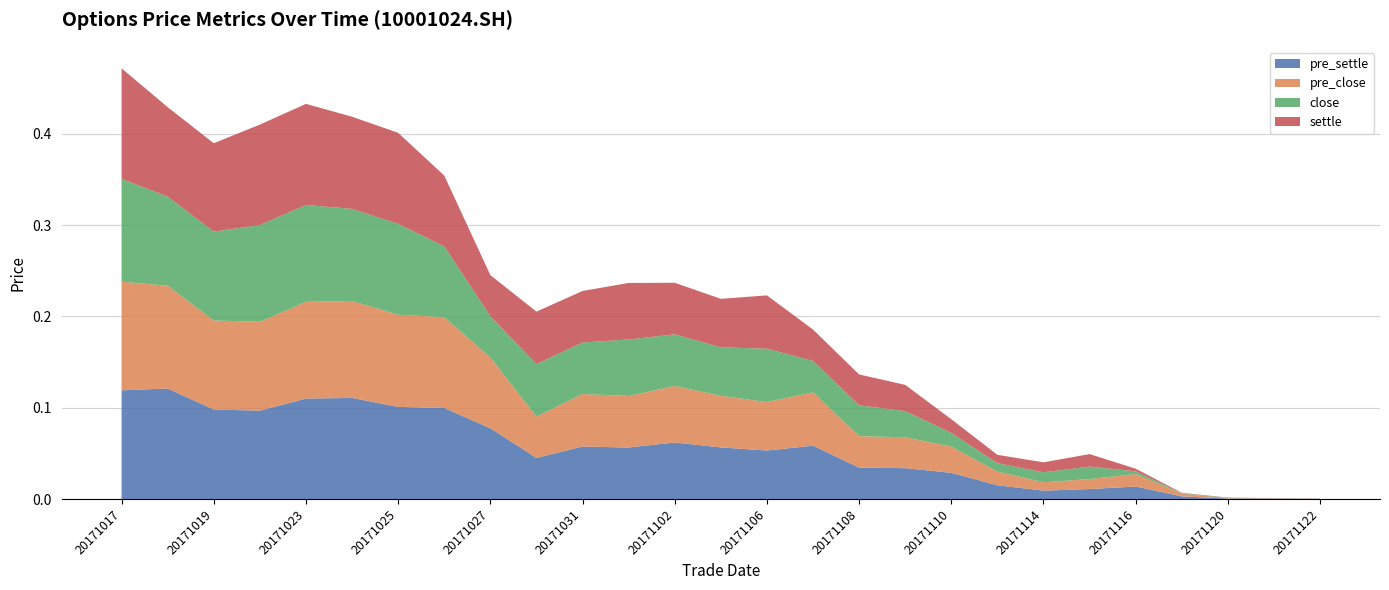

Reading left to right, transcribe all the data shown in this chart.

pre_settle: 20171017=0.1	20171018=0.1	20171019=0.1	20171020=0.1	20171023=0.1	20171024=0.1	20171025=0.1	20171026=0.1	20171027=0.1	20171030=0.0	20171031=0.1	20171101=0.1	20171102=0.1	20171103=0.1	20171106=0.1	20171107=0.1	20171108=0.0	20171109=0.0	20171110=0.0	20171113=0.0	20171114=0.0	20171115=0.0	20171116=0.0	20171117=0.0	20171120=0.0	20171121=0.0	20171122=0.0
pre_close: 20171017=0.1	20171018=0.1	20171019=0.1	20171020=0.1	20171023=0.1	20171024=0.1	20171025=0.1	20171026=0.1	20171027=0.1	20171030=0.0	20171031=0.1	20171101=0.1	20171102=0.1	20171103=0.1	20171106=0.1	20171107=0.1	20171108=0.0	20171109=0.0	20171110=0.0	20171113=0.0	20171114=0.0	20171115=0.0	20171116=0.0	20171117=0.0	20171120=0.0	20171121=0.0	20171122=0.0
close: 20171017=0.1	20171018=0.1	20171019=0.1	20171020=0.1	20171023=0.1	20171024=0.1	20171025=0.1	20171026=0.1	20171027=0.0	20171030=0.1	20171031=0.1	20171101=0.1	20171102=0.1	20171103=0.1	20171106=0.1	20171107=0.0	20171108=0.0	20171109=0.0	20171110=0.0	20171113=0.0	20171114=0.0	20171115=0.0	20171116=0.0	20171117=0.0	20171120=0.0	20171121=0.0	20171122=0.0
settle: 20171017=0.1	20171018=0.1	20171019=0.1	20171020=0.1	20171023=0.1	20171024=0.1	20171025=0.1	20171026=0.1	20171027=0.0	20171030=0.1	20171031=0.1	20171101=0.1	20171102=0.1	20171103=0.1	20171106=0.1	20171107=0.0	20171108=0.0	20171109=0.0	20171110=0.0	20171113=0.0	20171114=0.0	20171115=0.0	20171116=0.0	20171117=0.0	20171120=0.0	20171121=0.0	20171122=0.0